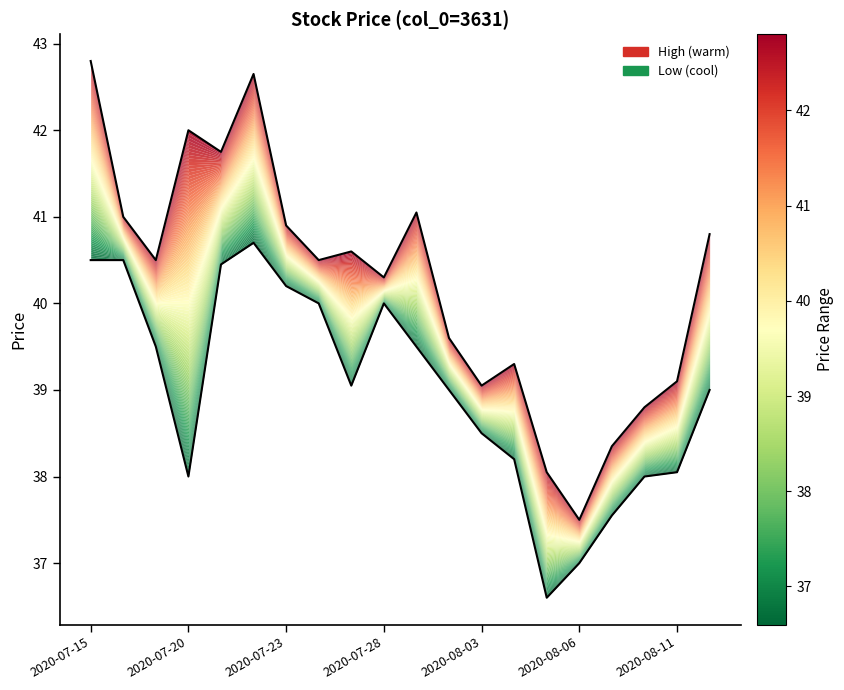

What is the minimum value for Low?

36.6